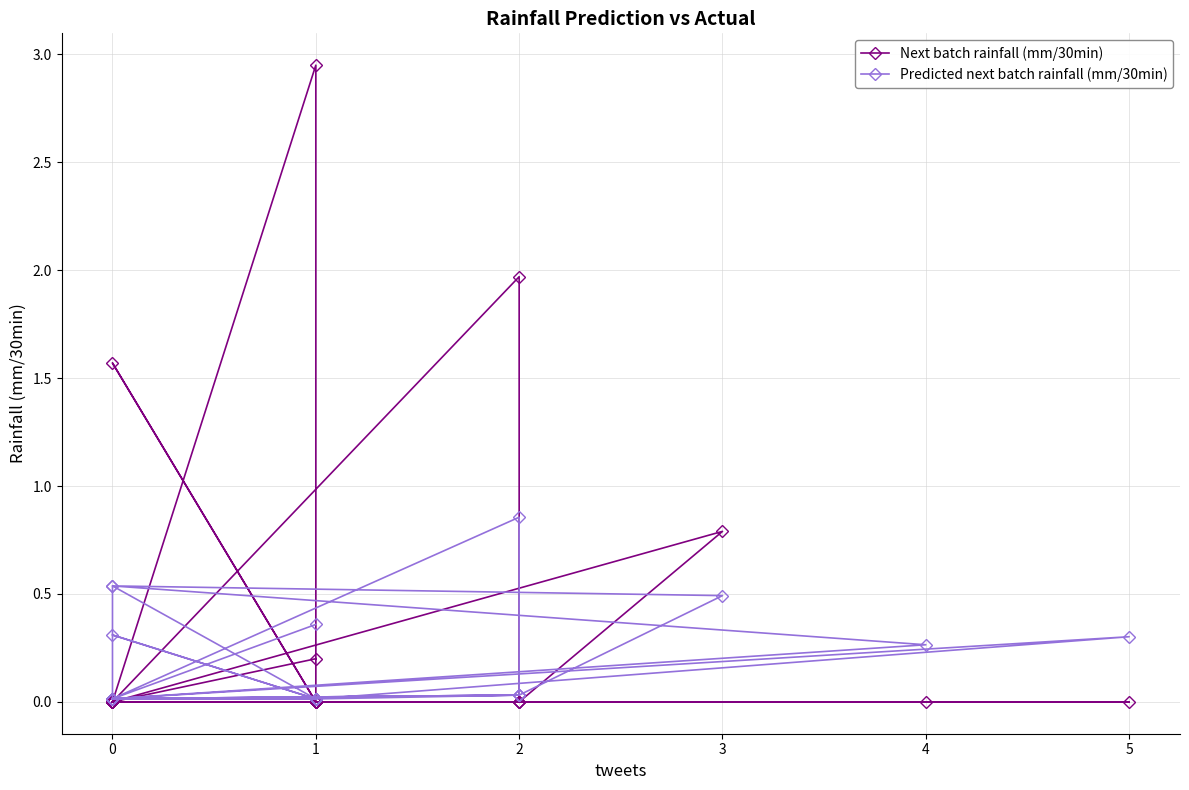

Which series has the largest total across all categories?

Next batch rainfall (mm/30min)